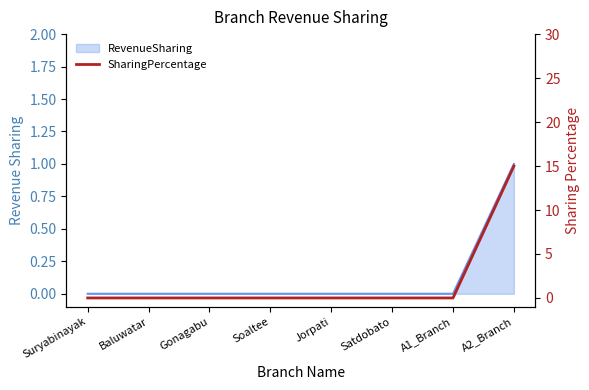

List the labels in order of value, largest first.

A2_Branch, Suryabinayak, Baluwatar, Gonagabu, Soaltee, Jorpati, Satdobato, A1_Branch